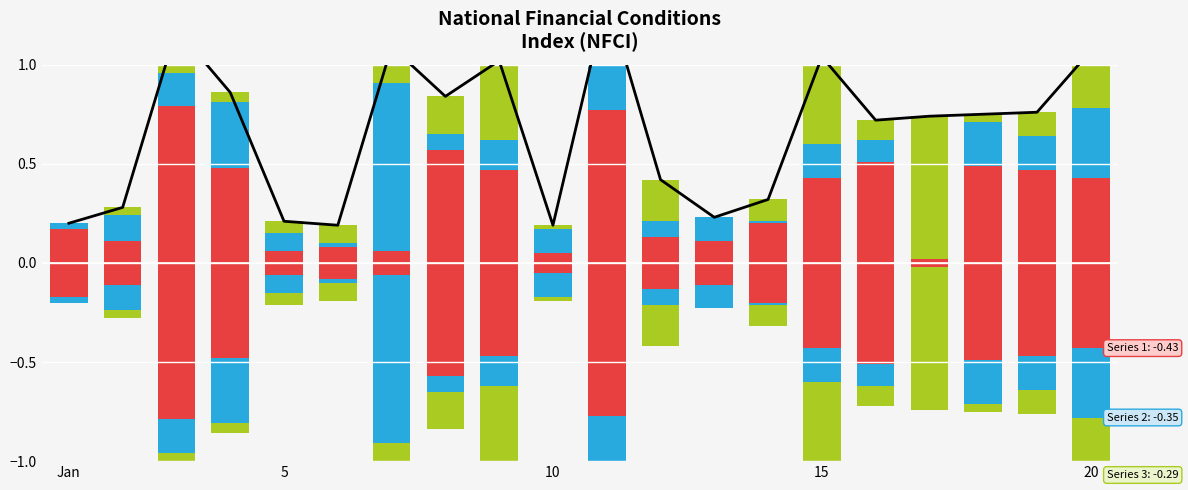

The value of Series 1 at 14 is 0.2. True or false?

True